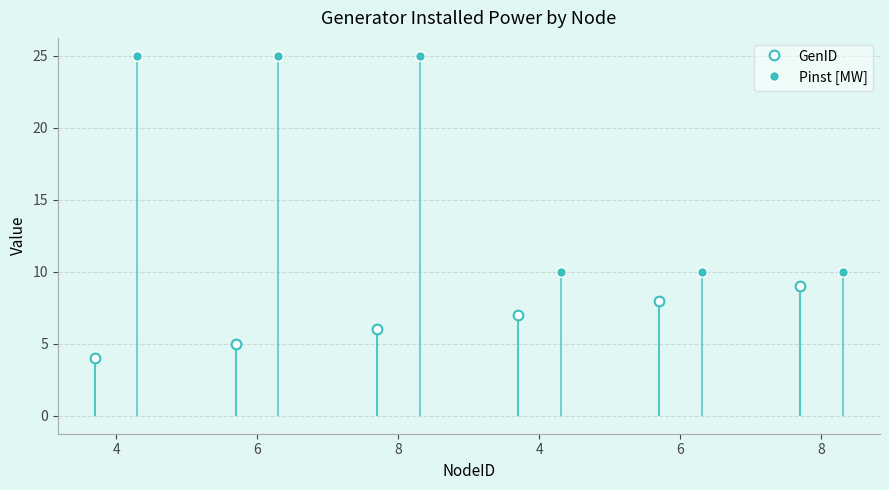

List the series in order of their peak value, highest first.

Pinst [MW], GenID